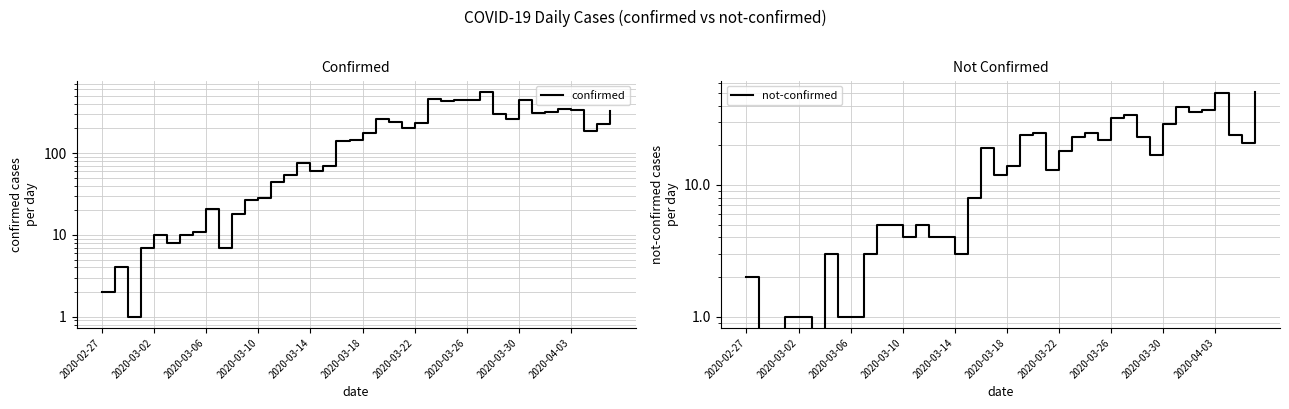

True or false: confirmed and not-confirmed intersect in this chart.

False